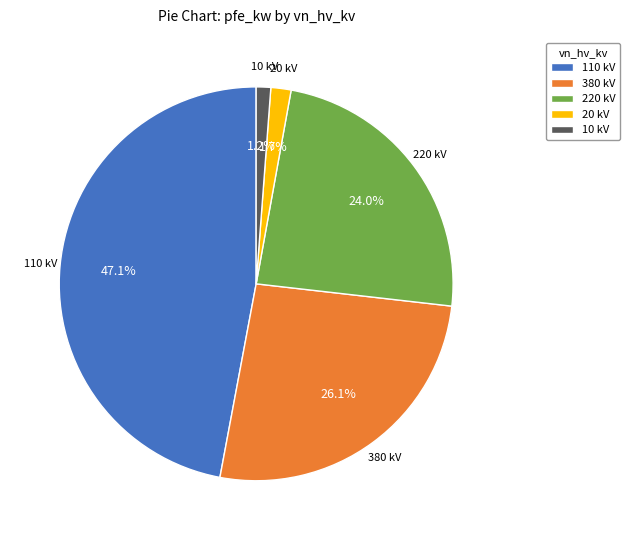

Does any single category account for the majority?

No